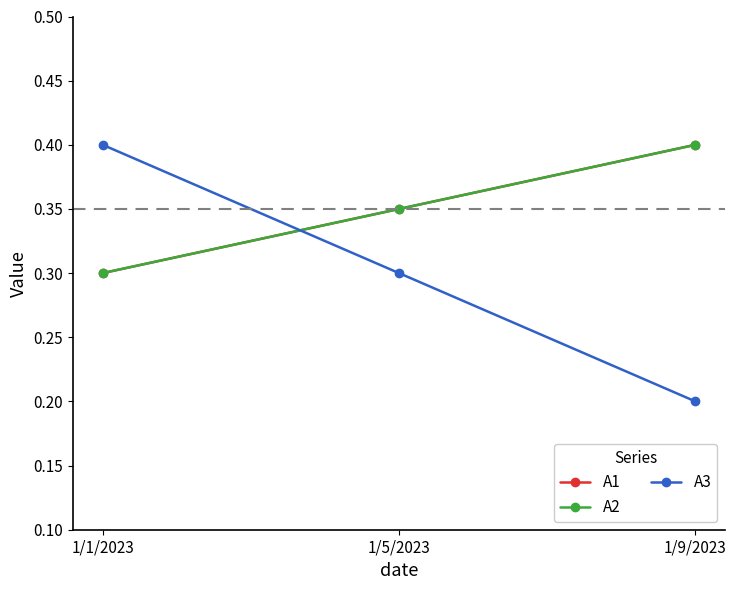

Which category has the lowest value in the A1 series?

1/1/2023